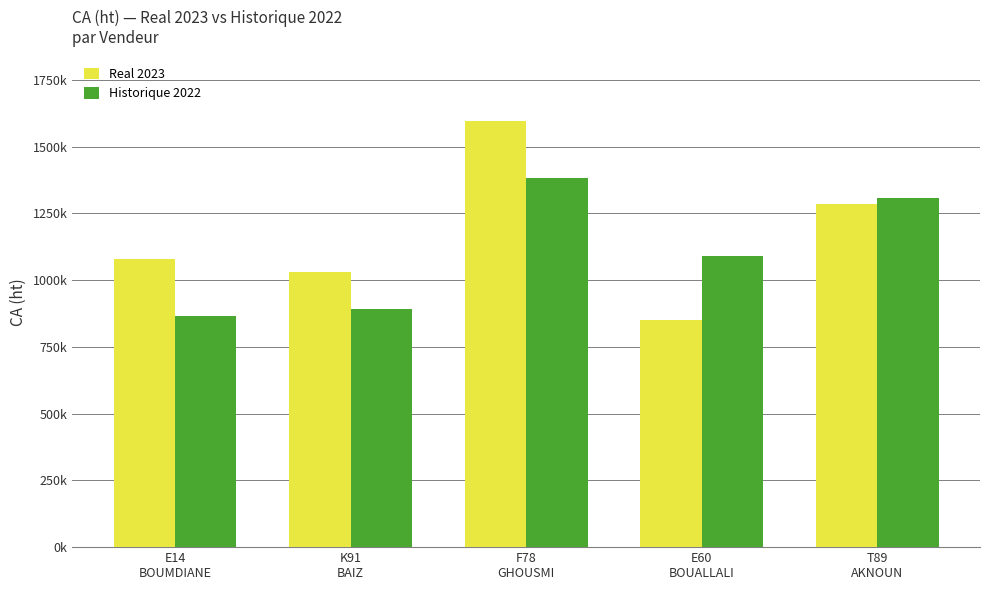

What is the total value across all series at T89
AKNOUN?

2591418.8